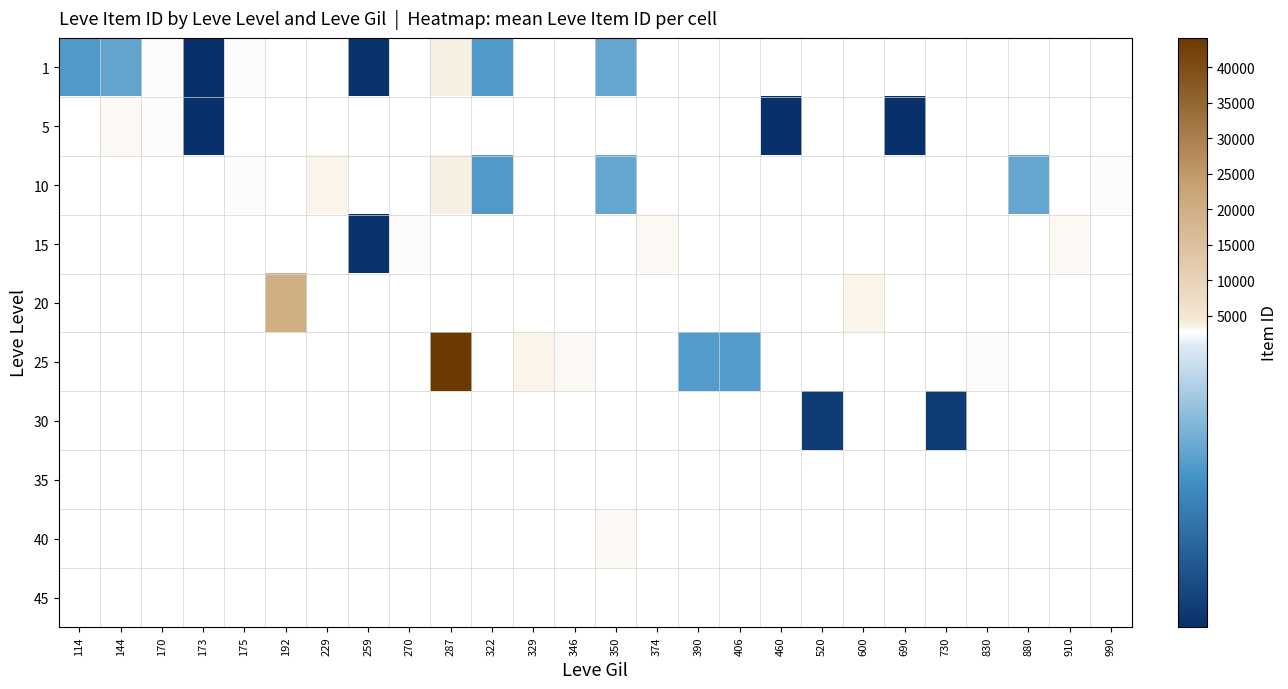

How many values in 5 are above zero?

5